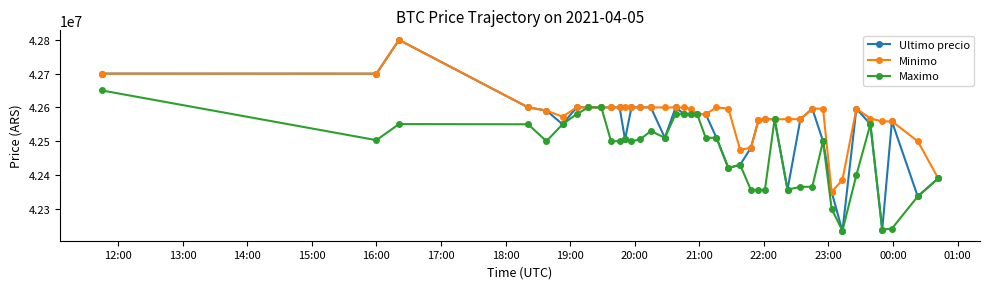

What is the greatest value displayed?

42799603